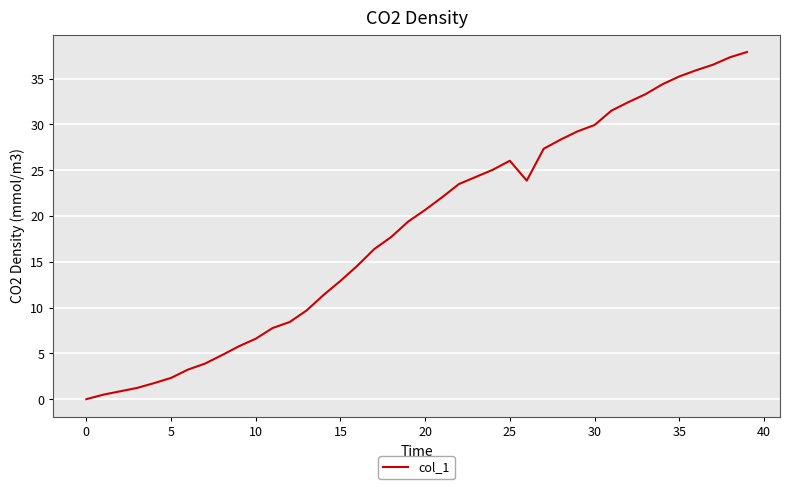

What is the maximum value shown in the chart?

37.9